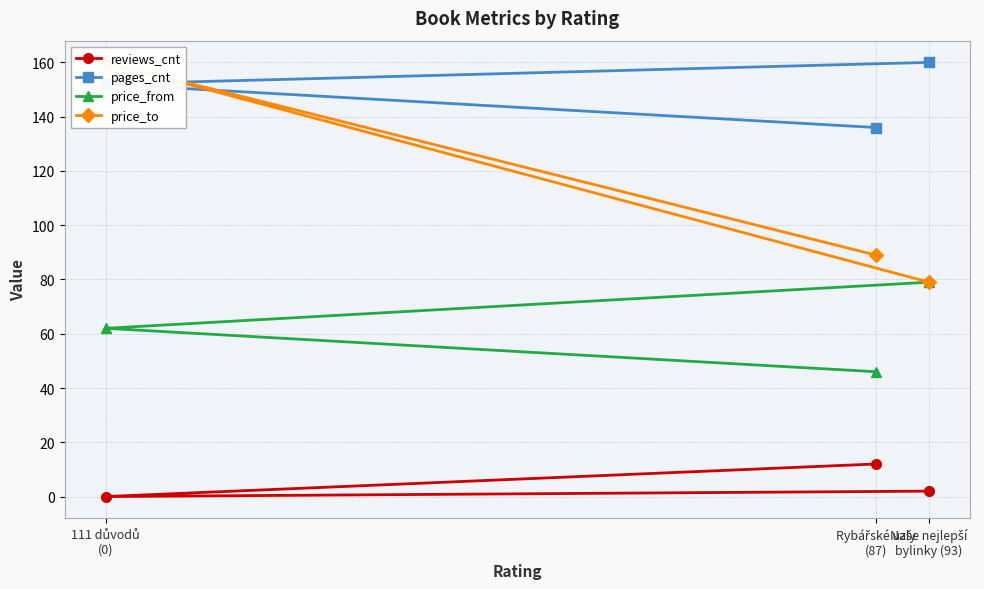

What is the minimum value for pages_cnt?

136